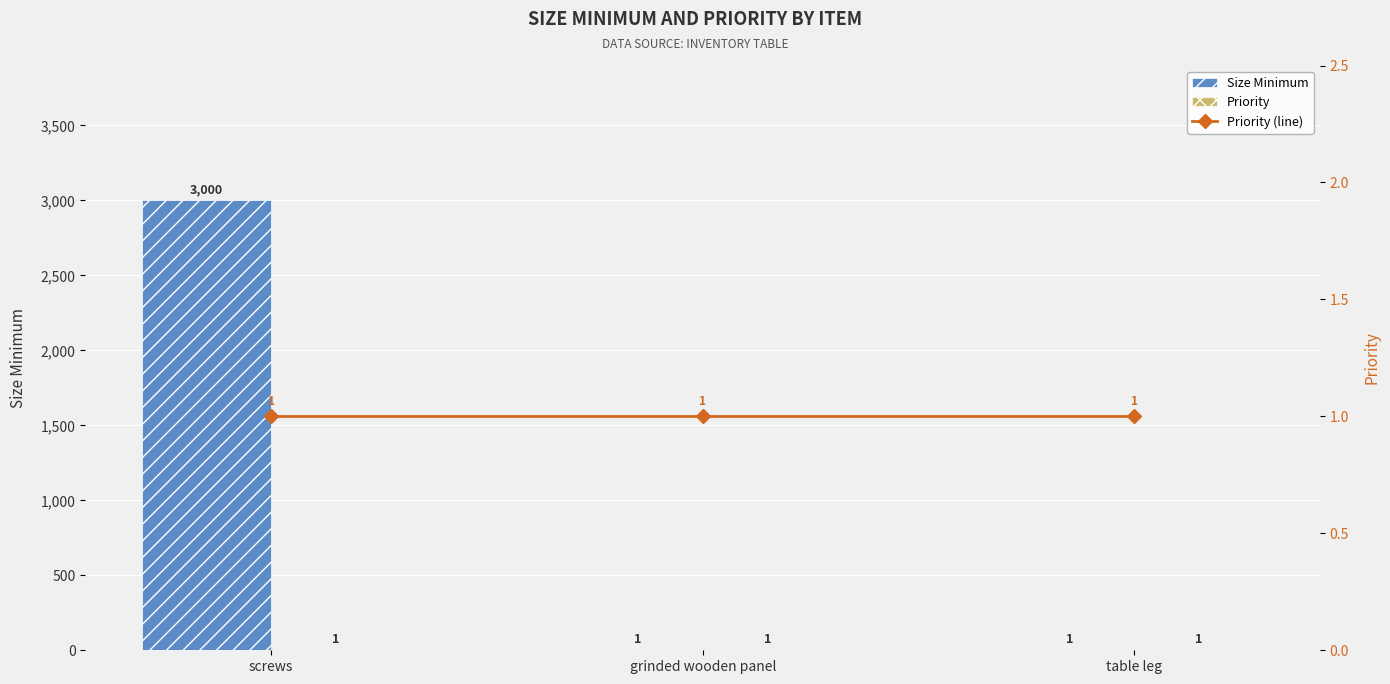

What is the label of the 1st bar from the left?

screws